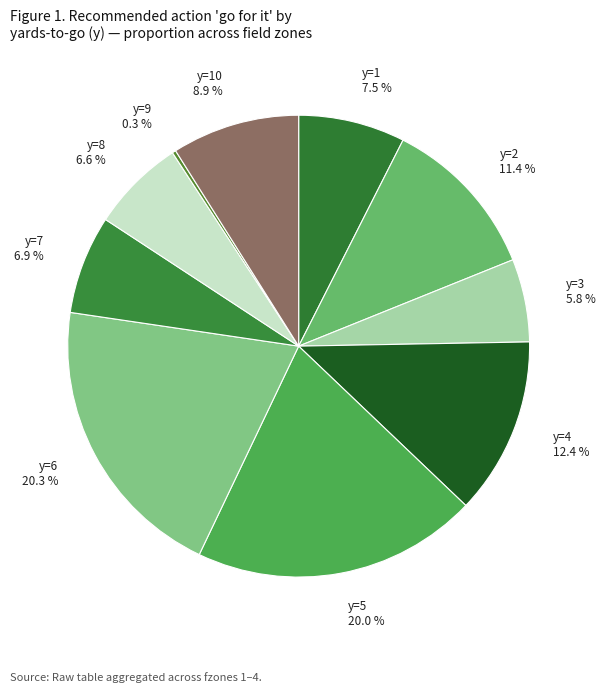

Is there any slice that represents more than half of the pie?

No